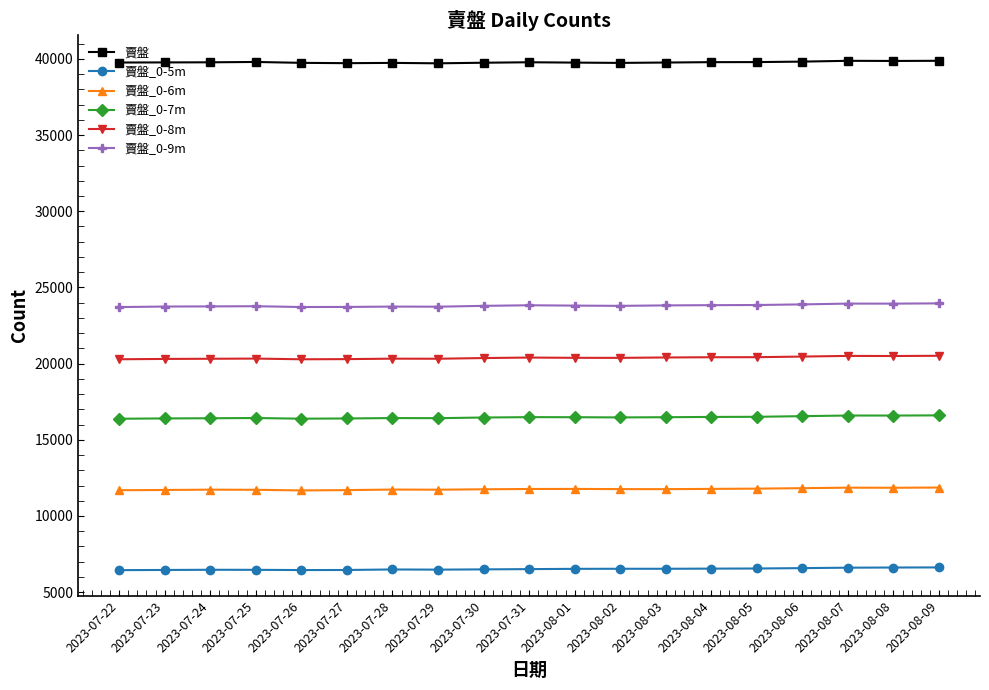

What is the difference between the maximum and minimum values in the 賣盤 series?

165